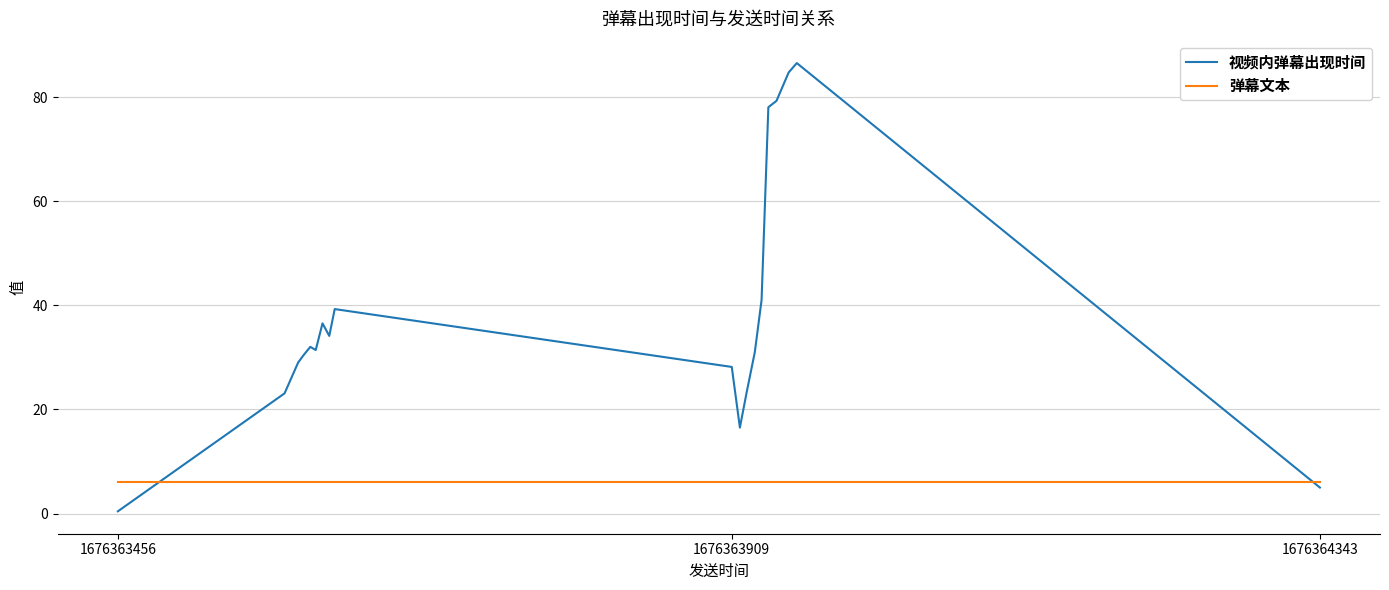

Which series has the largest total across all categories?

视频内弹幕出现时间